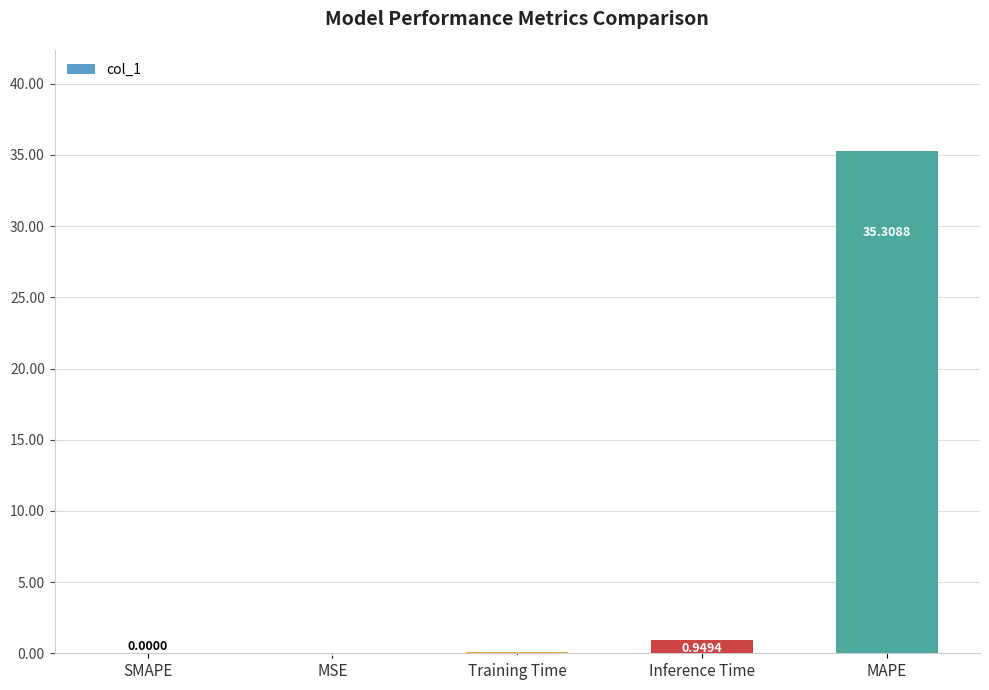

What is the sum of all values?

36.3